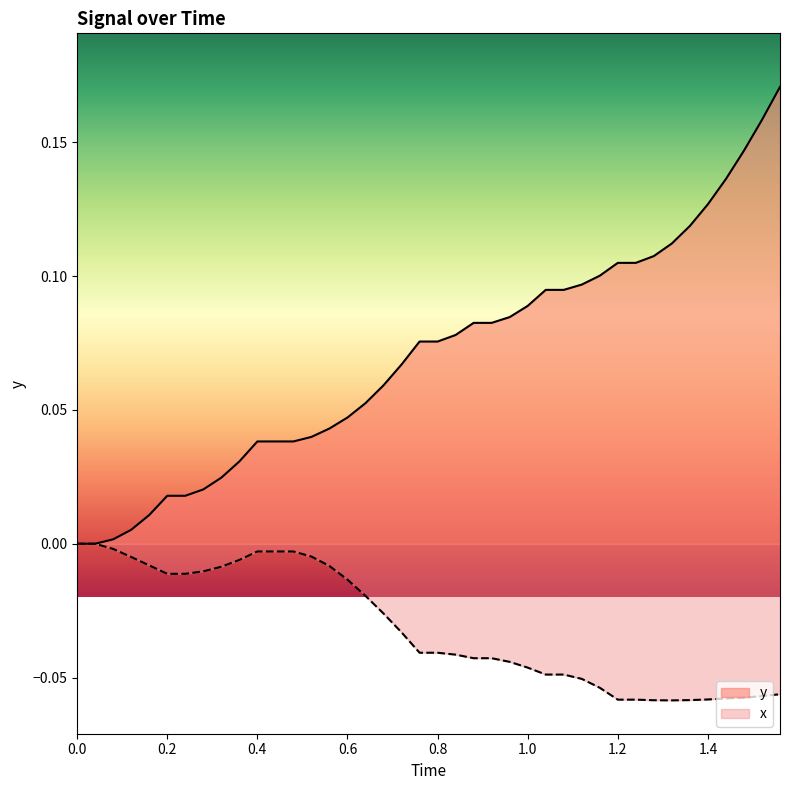

Which series has the largest range (max minus min)?

y